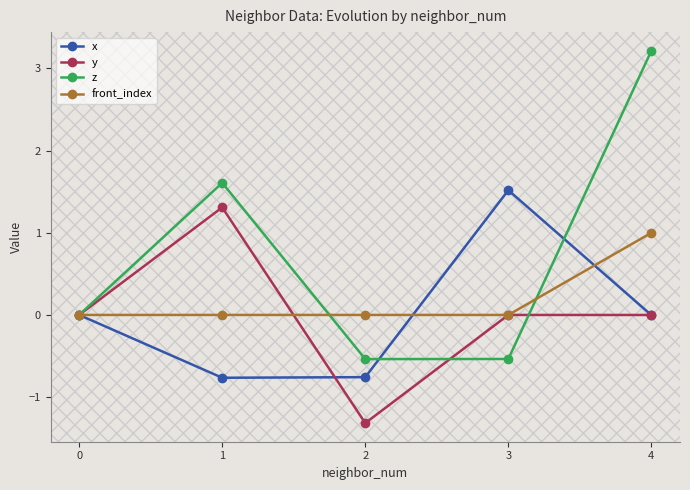

What is the difference between the maximum and minimum values in the z series?

3.8